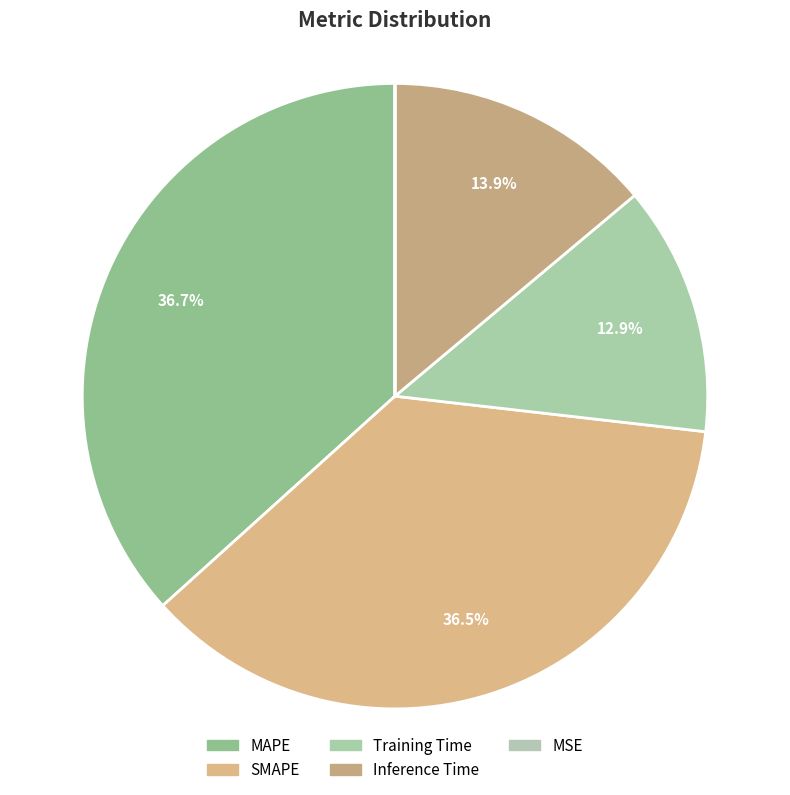

Is MAPE the majority of the pie?

No